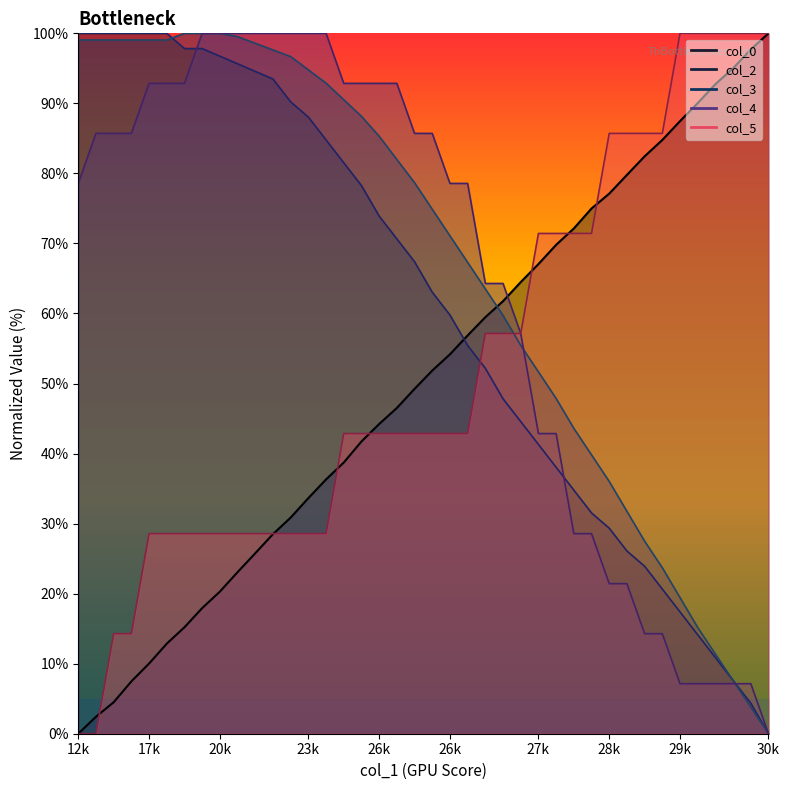

Rank the series by their maximum value, from highest to lowest.

col_0, col_2, col_3, col_4, col_5